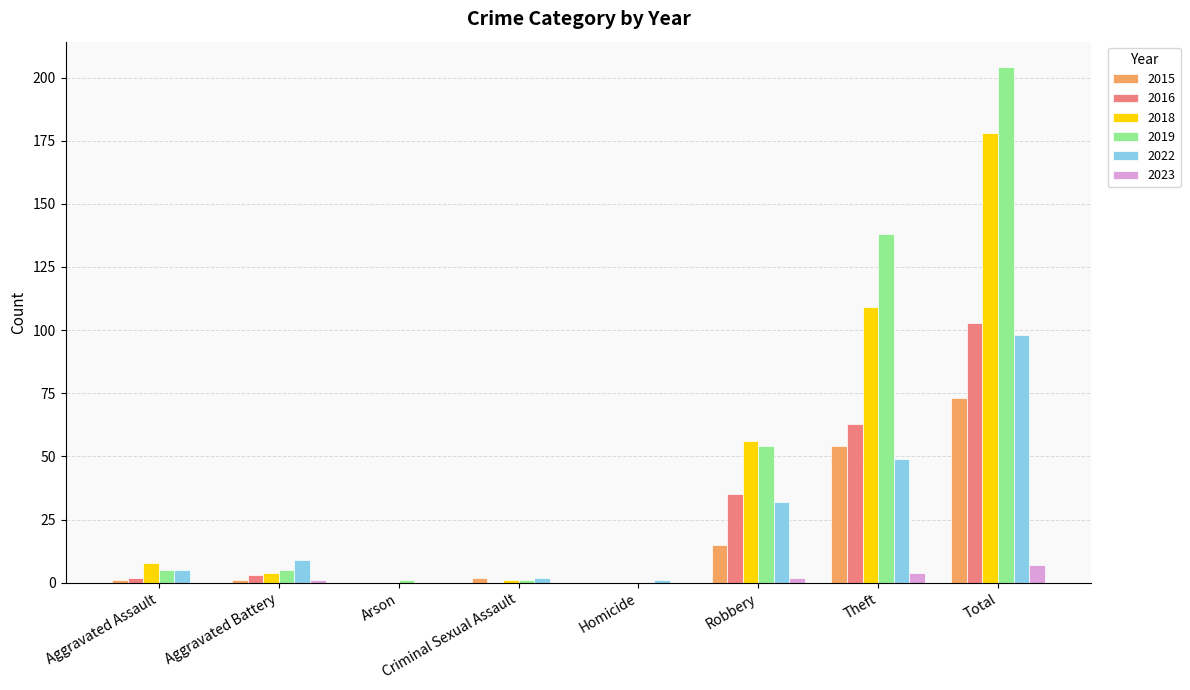

Which series has the largest range (max minus min)?

2019